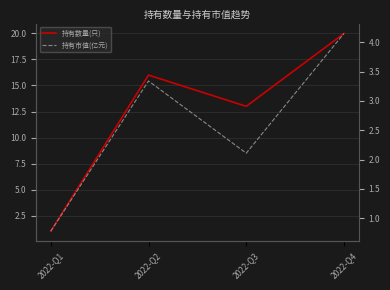

How many data points in 持有市值(亿元) are less than 3?

2